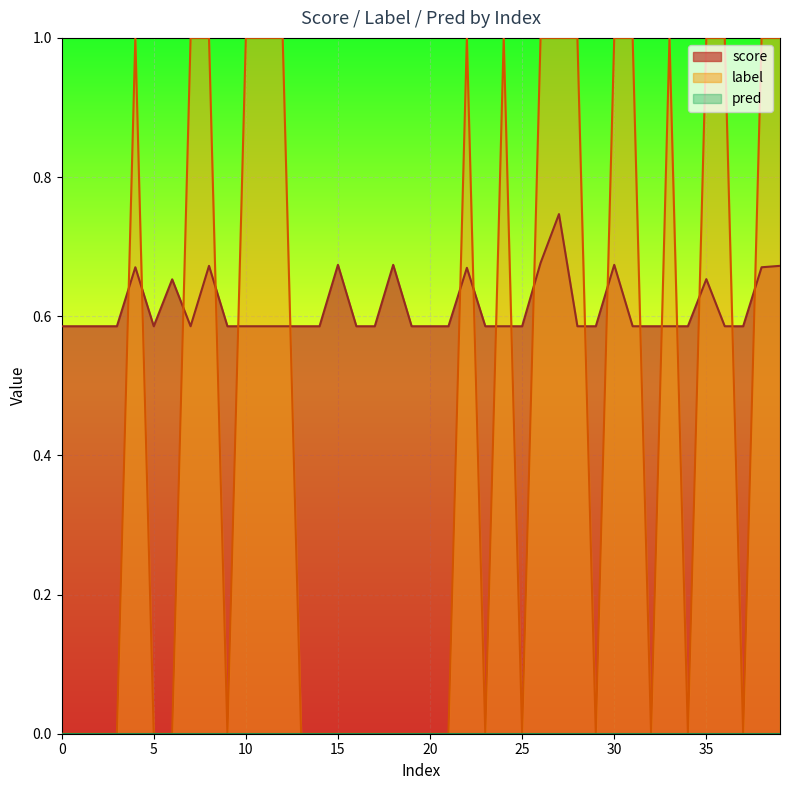

How many lines are shown in the chart?

3